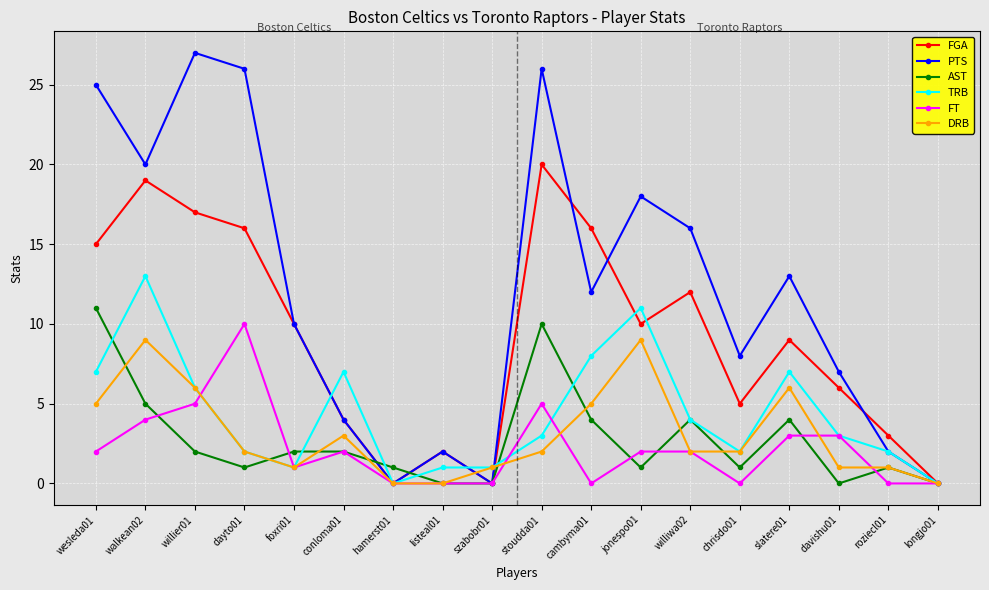

At which category does FT reach its first local valley?

foxri01